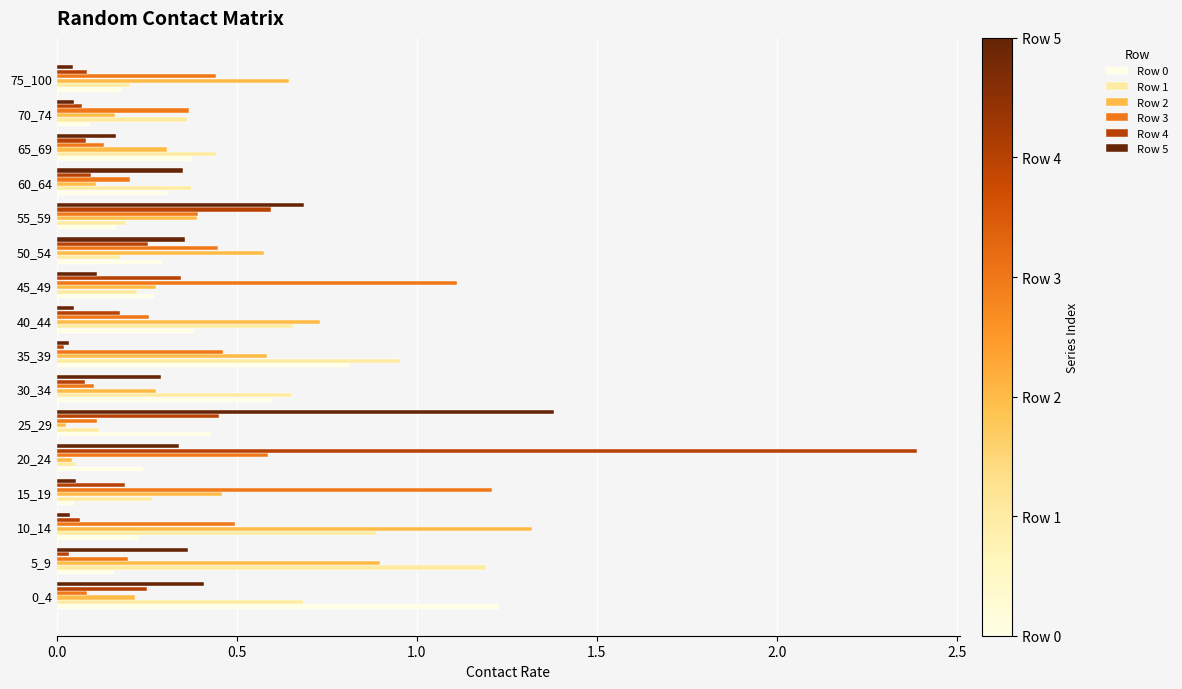

What is the sum of all Row 4 values?

5.2